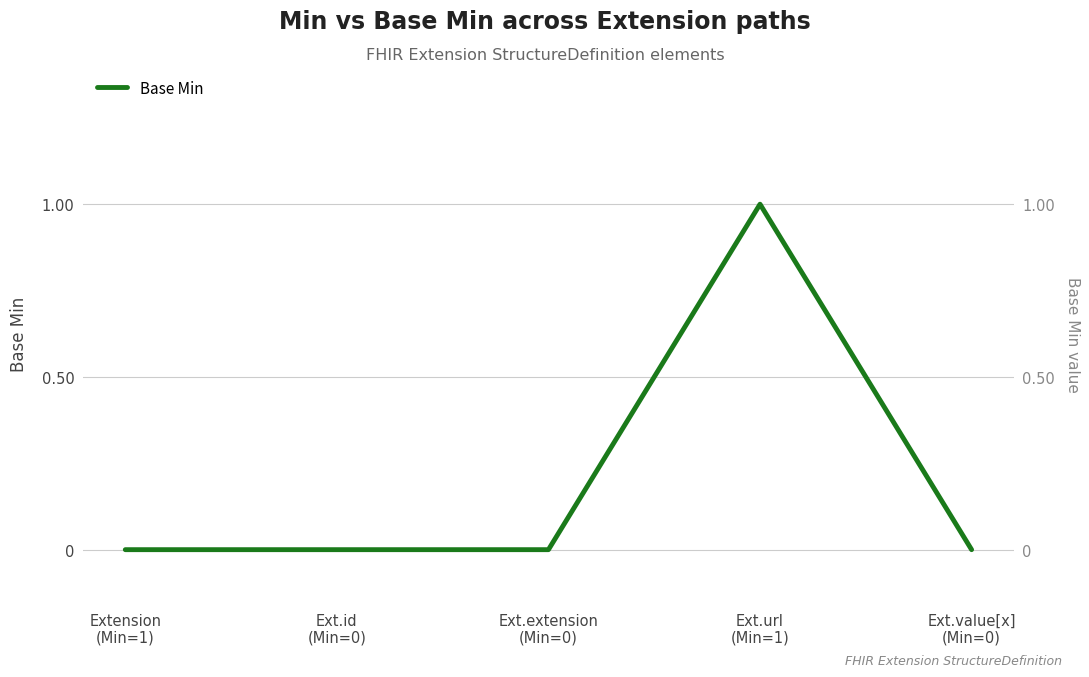

What is the label of the 3rd point from the right?

Ext.extension
(Min=0)